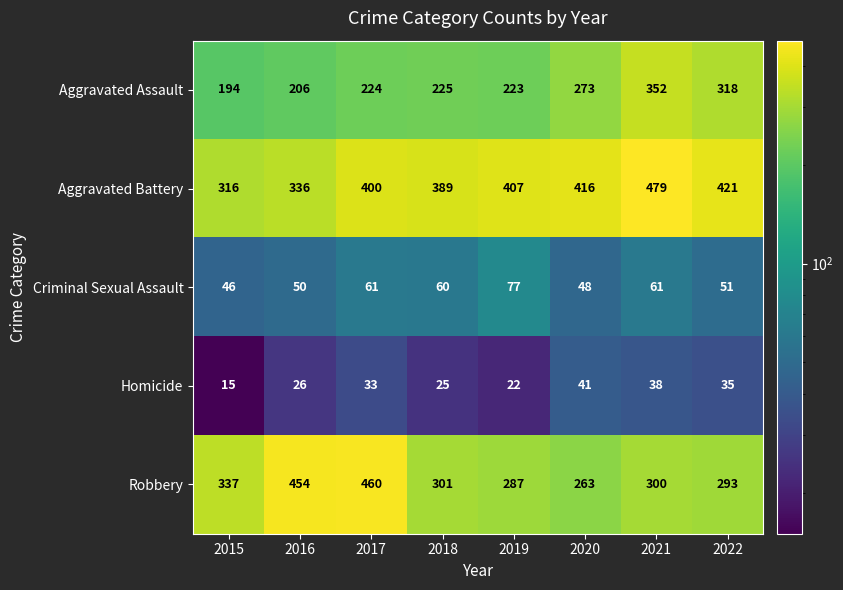

Rank the series at 2017 from highest to lowest value.

Robbery, Aggravated Battery, Aggravated Assault, Criminal Sexual Assault, Homicide